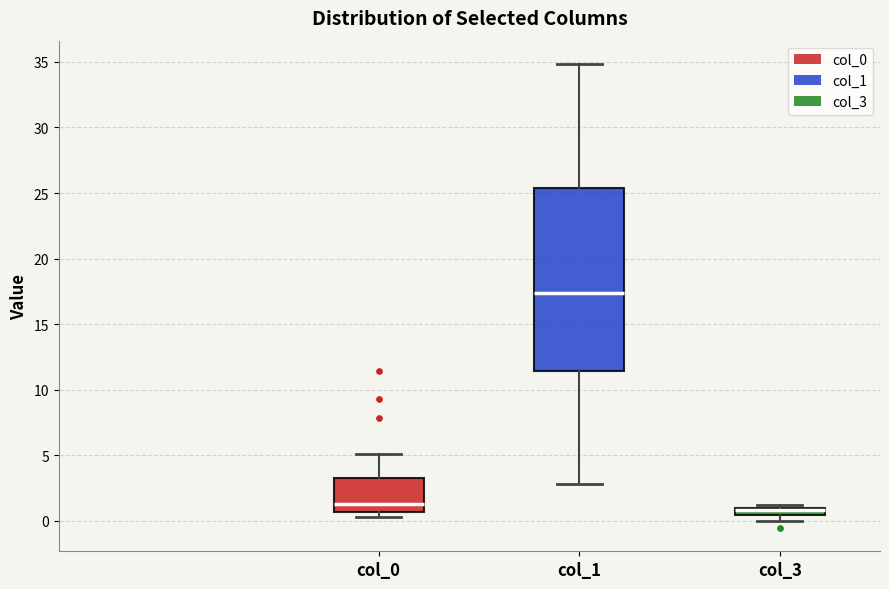

Where is the lower edge of the box for col_3 on the y-axis? The values are not printed on the chart, so give them approximately, as read against the axis.

0.5